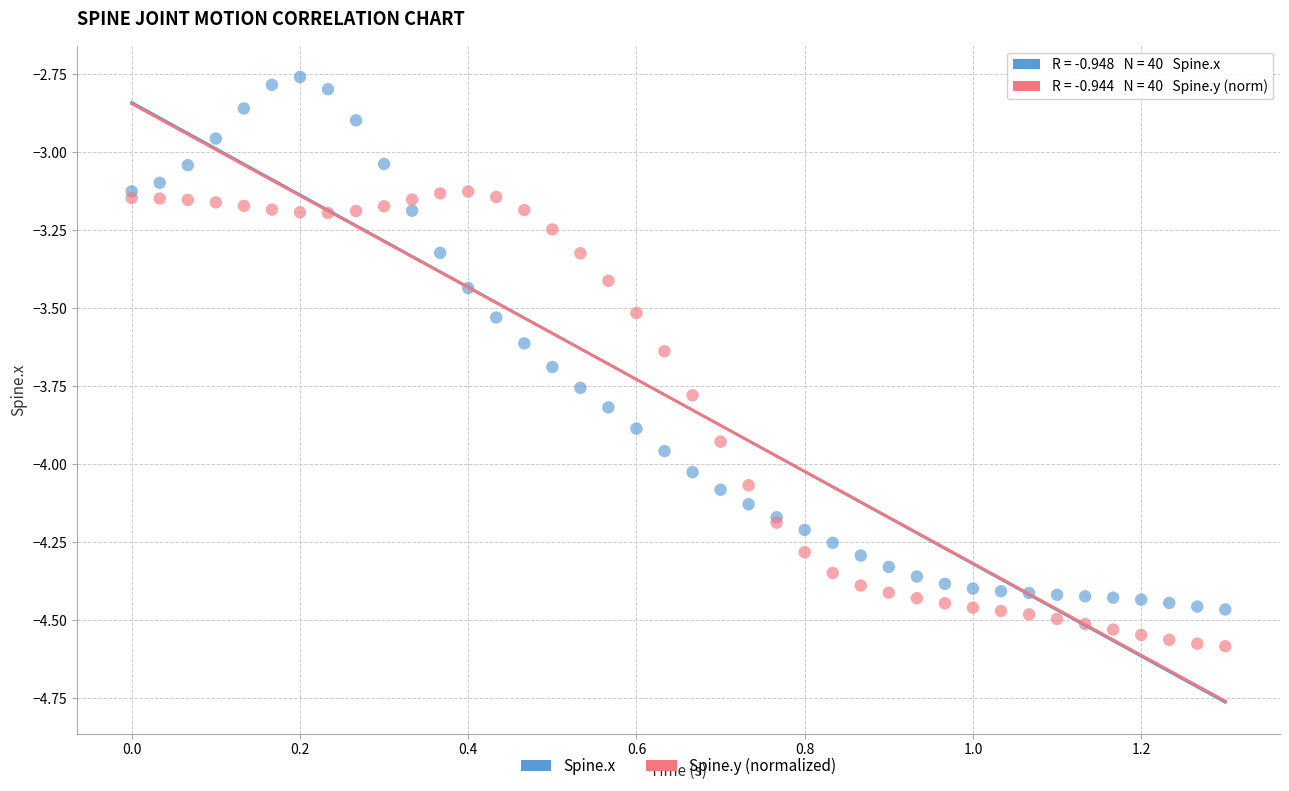

Which series reaches the maximum Y coordinate?

Spine.x